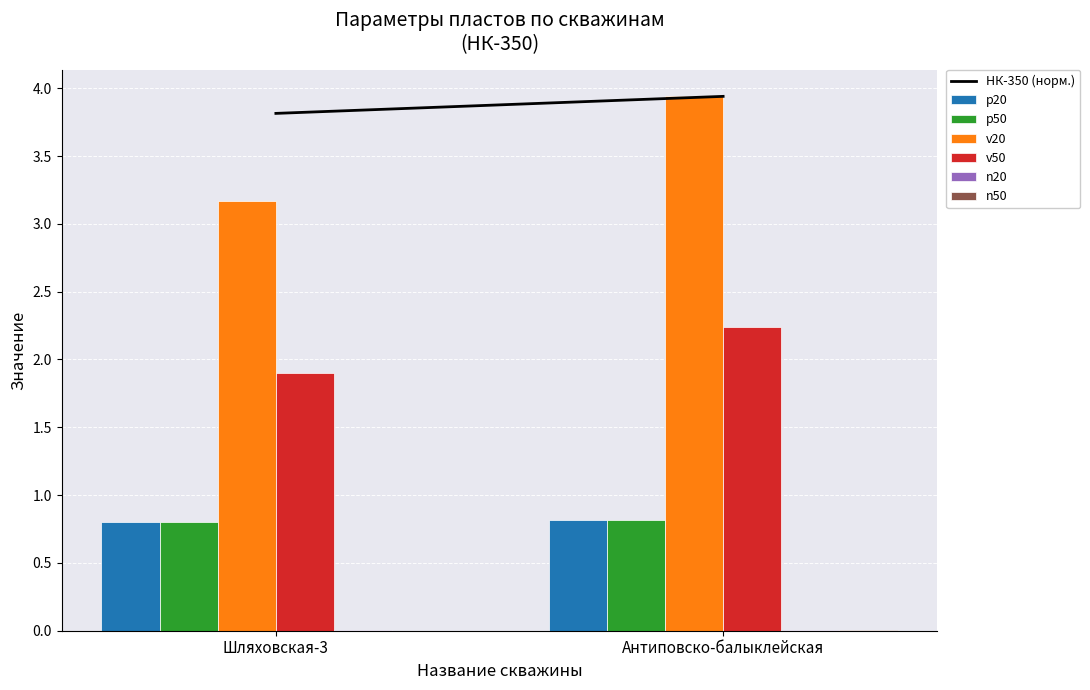

Where is v20 nearest to the value 3?

Шляховская-3